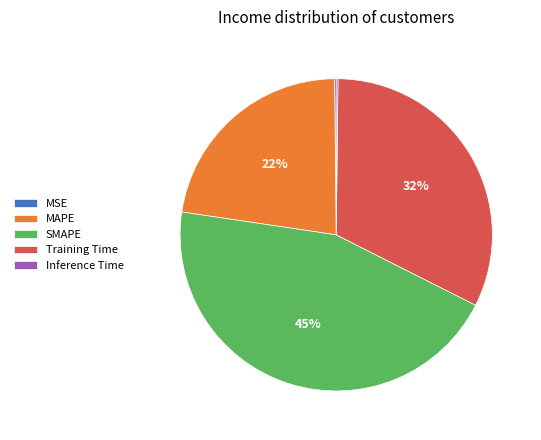

Is it true that MAPE is 11% of the pie?

False